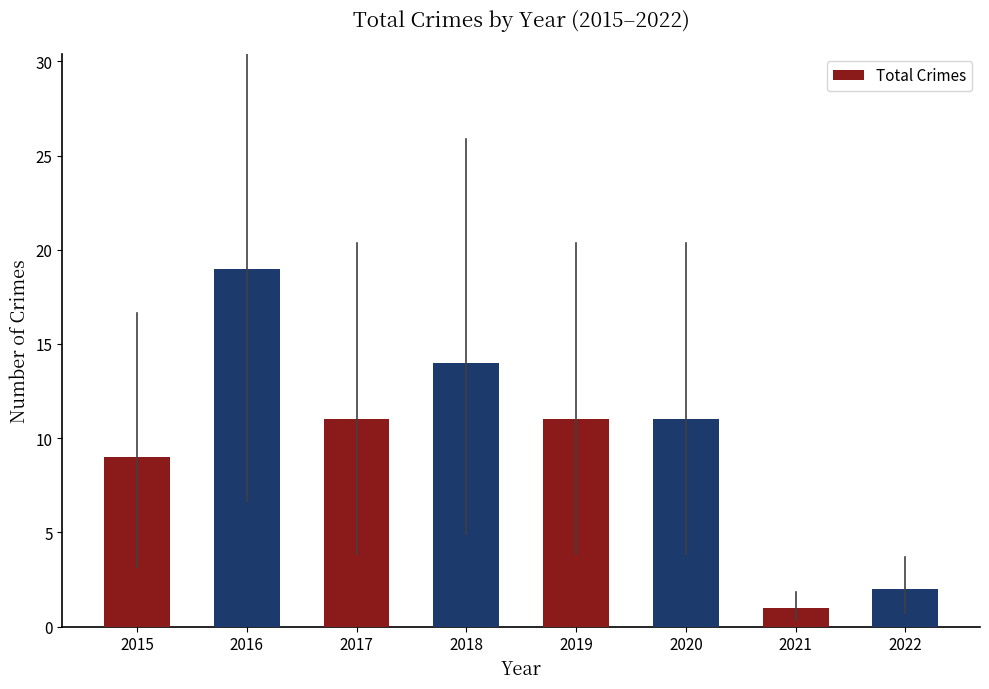

Is it true that the value at 2020 is 11?

True